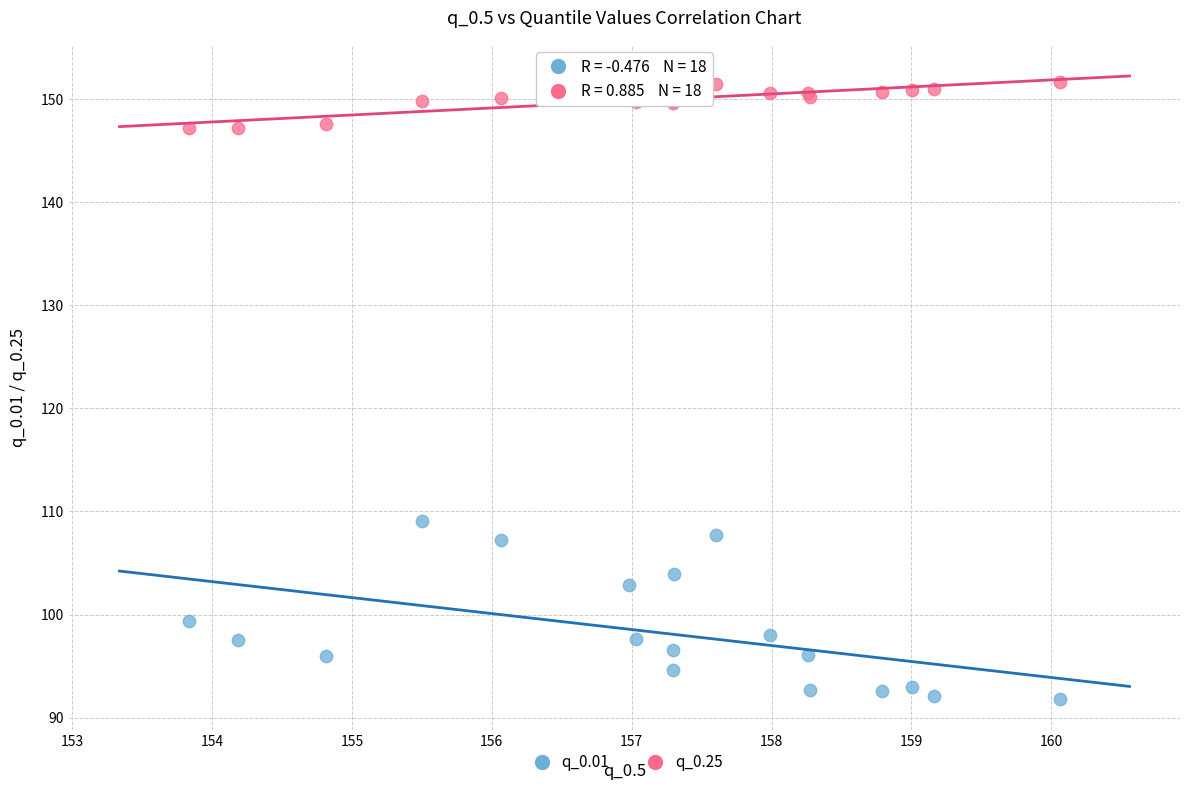

Which series contains the lowest Y value?

q_0.01